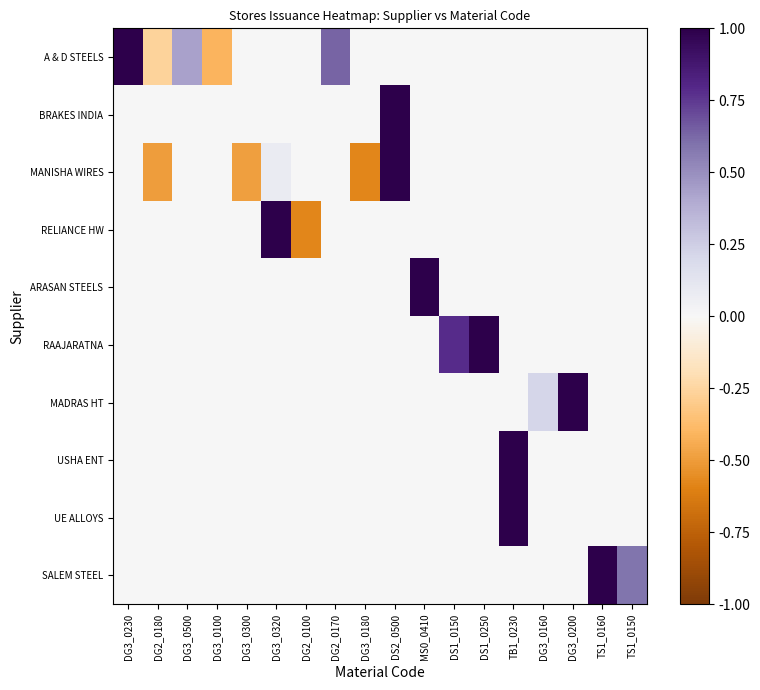

List the series in order of their peak value, highest first.

A & D STEELS, BRAKES INDIA, MANISHA WIRES, RELIANCE HW, ARASAN STEELS, RAAJARATNA, MADRAS HT, USHA ENT, UE ALLOYS, SALEM STEEL